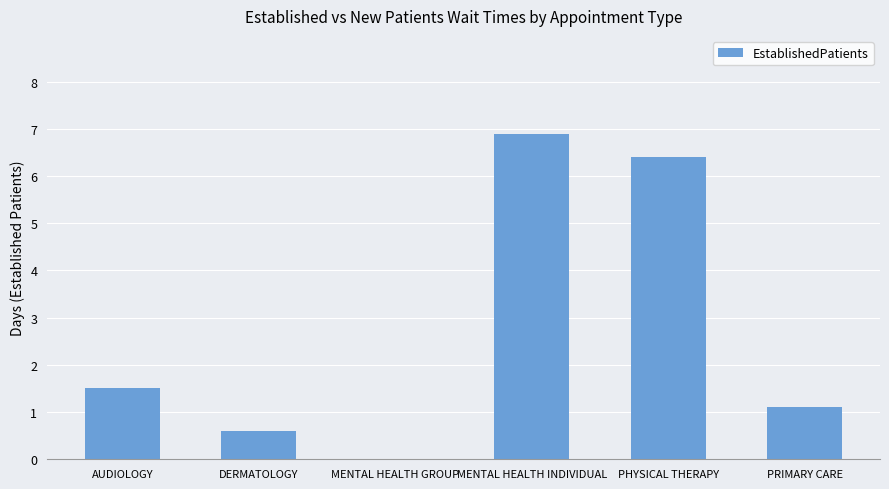

What is the sum of the values at PRIMARY CARE and MENTAL HEALTH INDIVIDUAL?

8.0